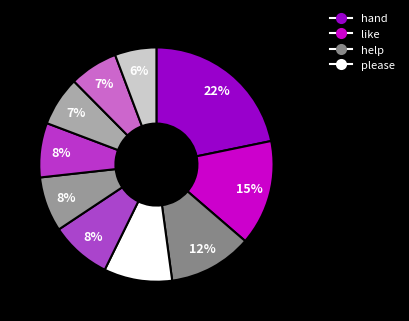

Count the number of slices in the pie.

10